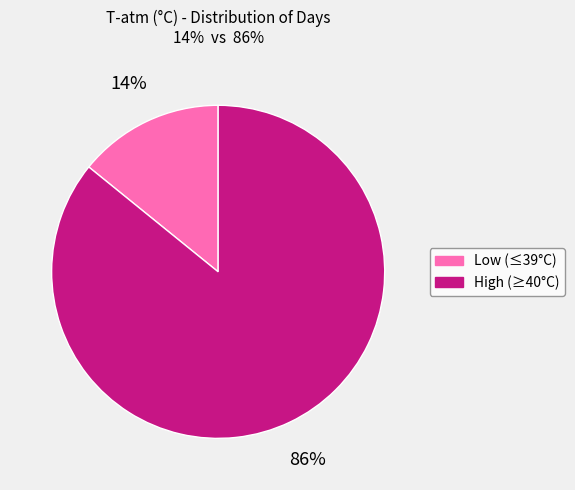

To the nearest percent, what is the average slice percentage?

50%